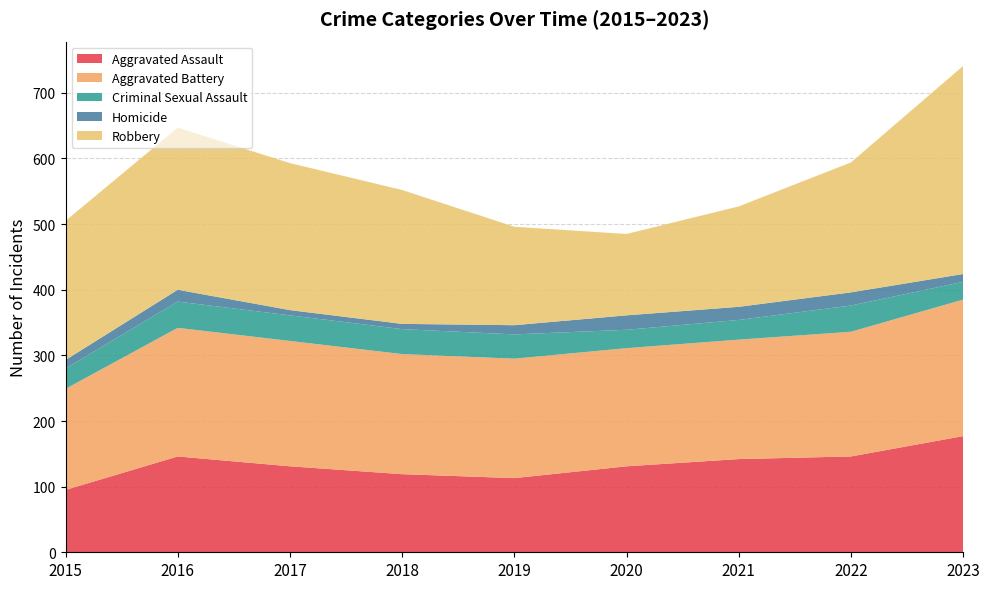

Reading left to right, transcribe all the data shown in this chart.

Aggravated Assault: 95	146	131	119	113	131	142	146	177
Aggravated Battery: 154	196	191	183	182	180	182	190	208
Criminal Sexual Assault: 31	40	39	38	37	28	30	40	27
Homicide: 13	18	8	8	14	22	20	20	12
Robbery: 212	247	224	204	150	124	153	198	317